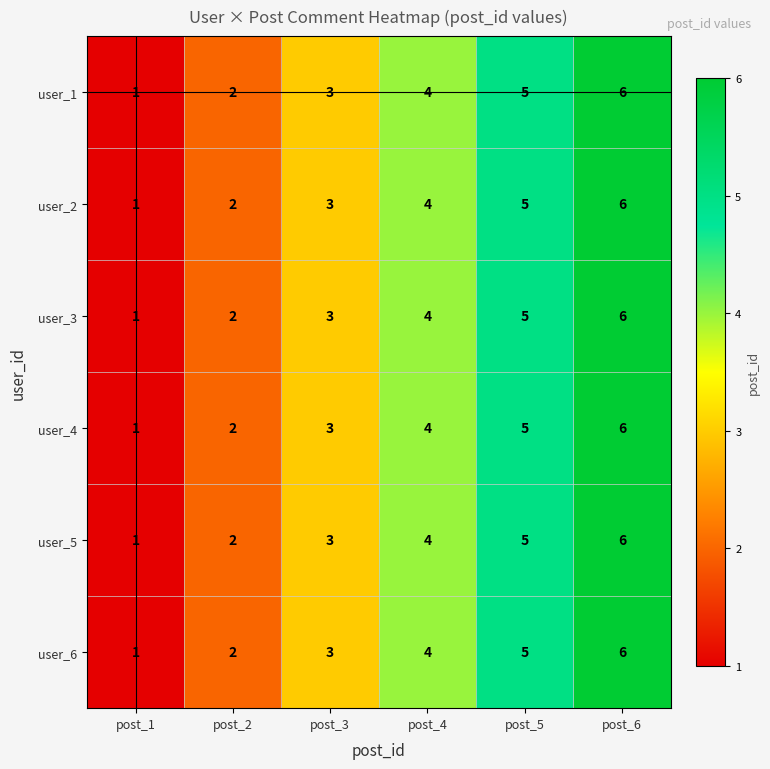

The user_6 series shows 4 at post_3. True or false?

False